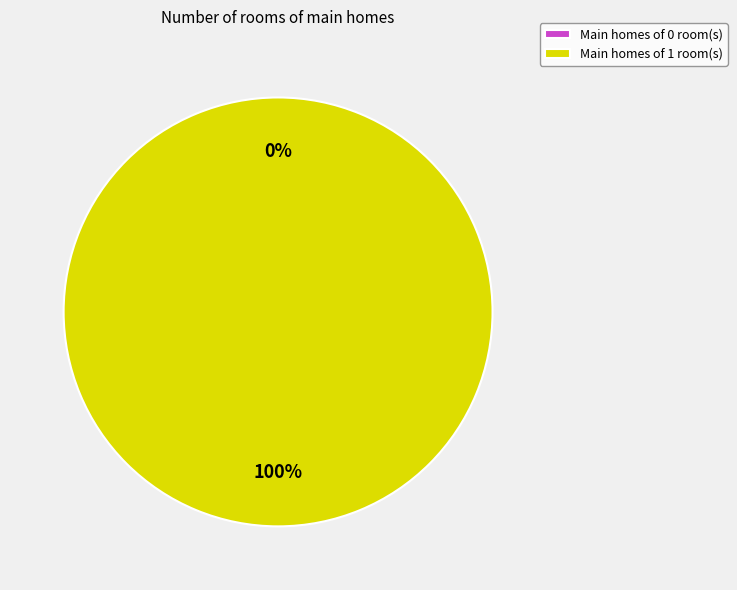

To the nearest percent, what percentage of the pie is 1?

100%